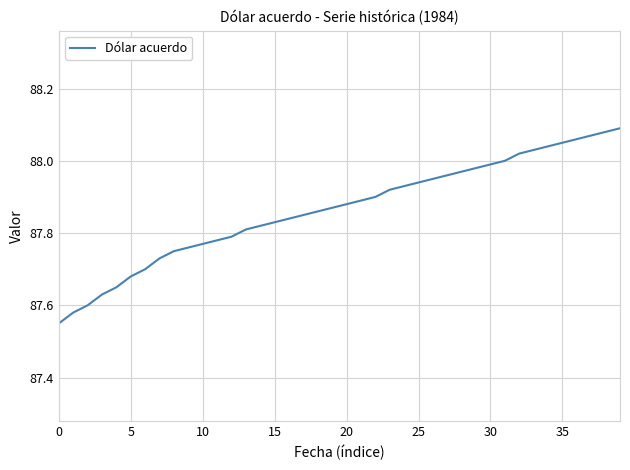

What is the minimum value shown in the chart?

87.5